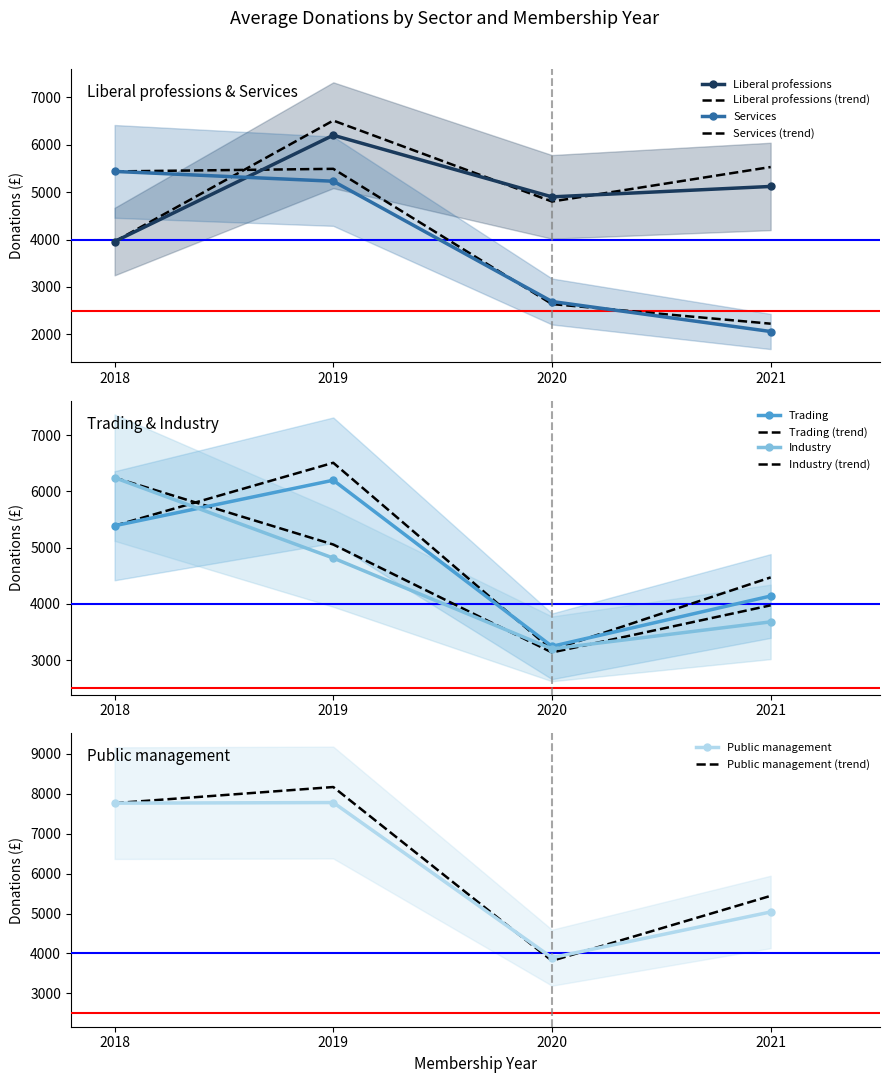

What is the highest value of the Services series?

5437.0